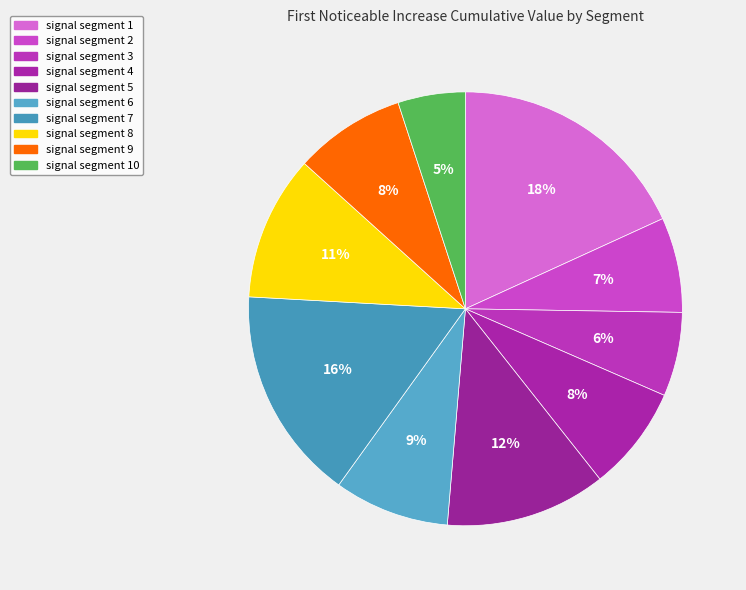

How many segments does this pie chart have?

10